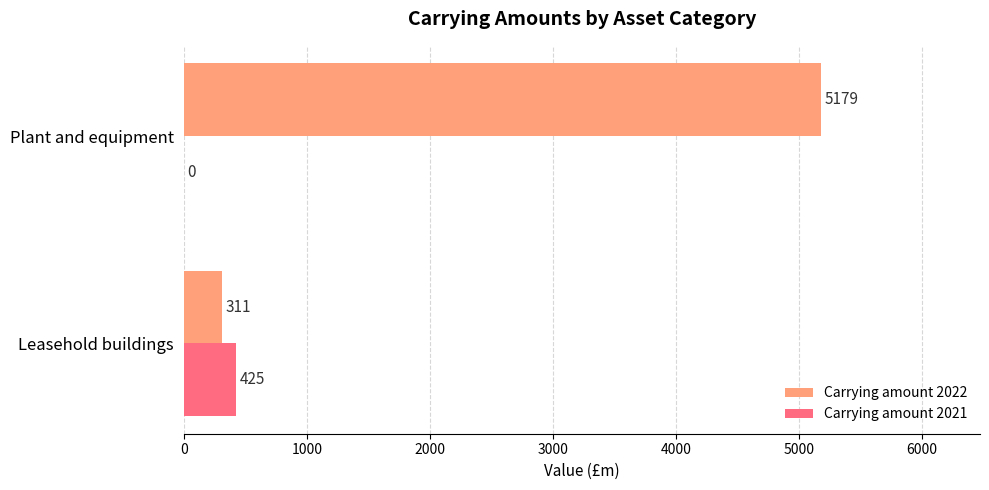

What is the total value across all series at Plant and equipment?

5179